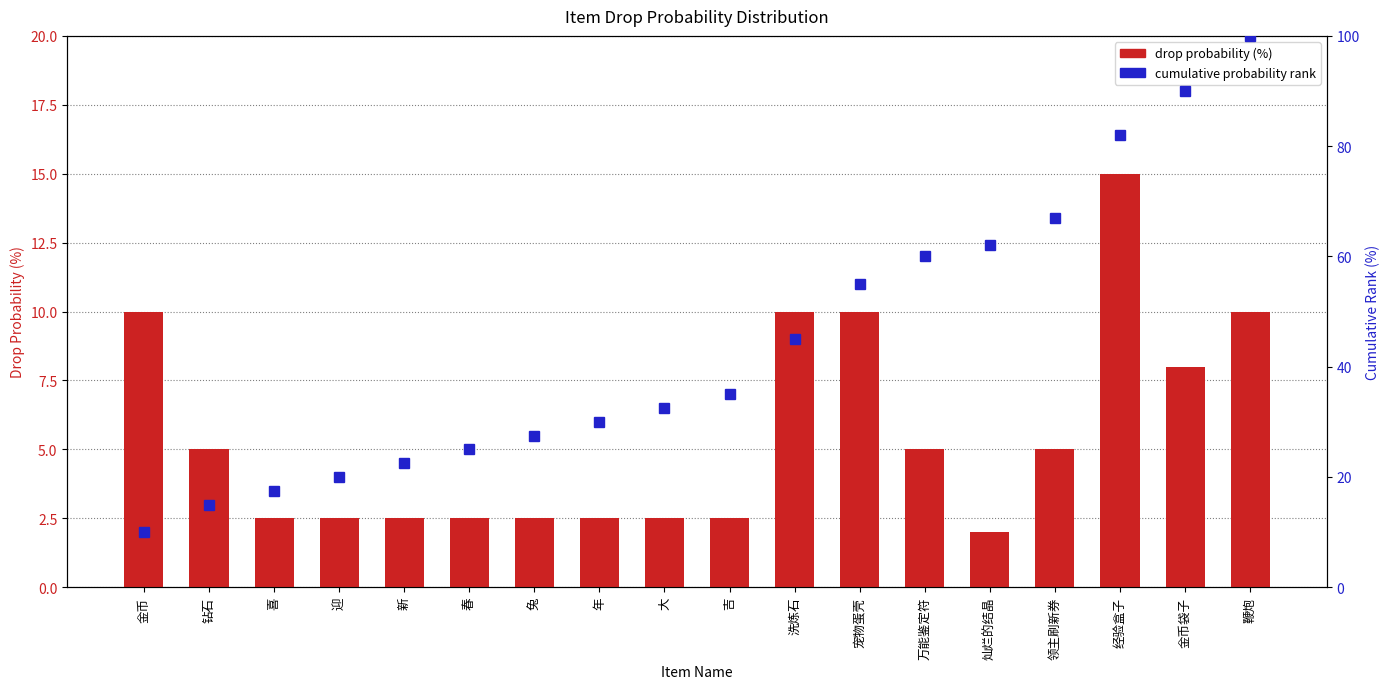

At which label does drop probability (%) first exceed 5?

金币